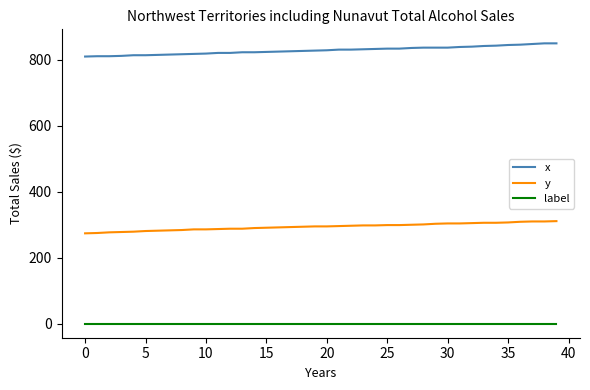

Rank the series by their average value, from highest to lowest.

x, y, label